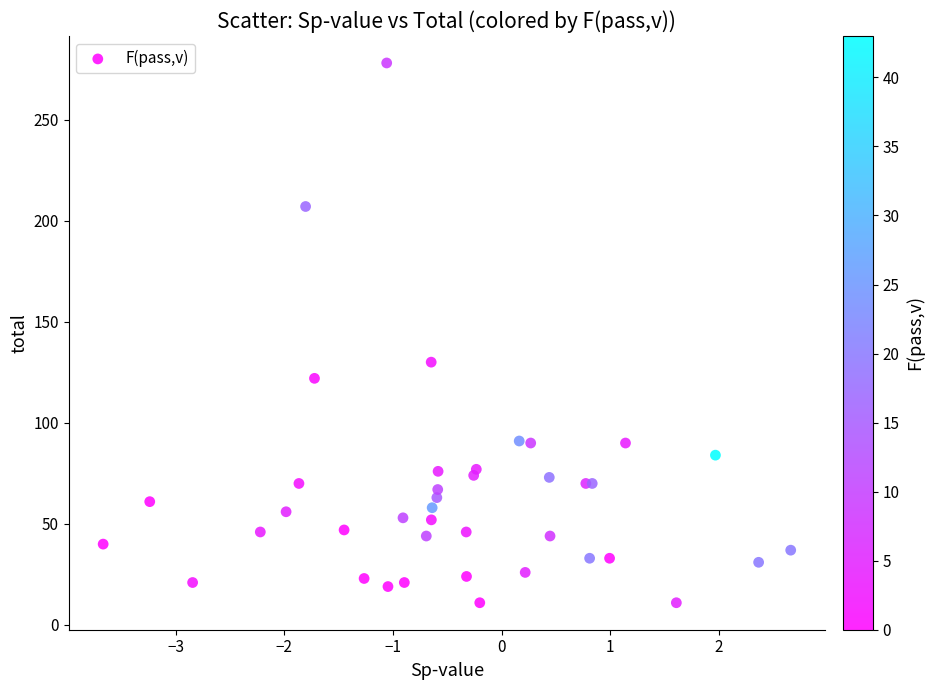

What Y value in the scatter plot is closest to 144?

130